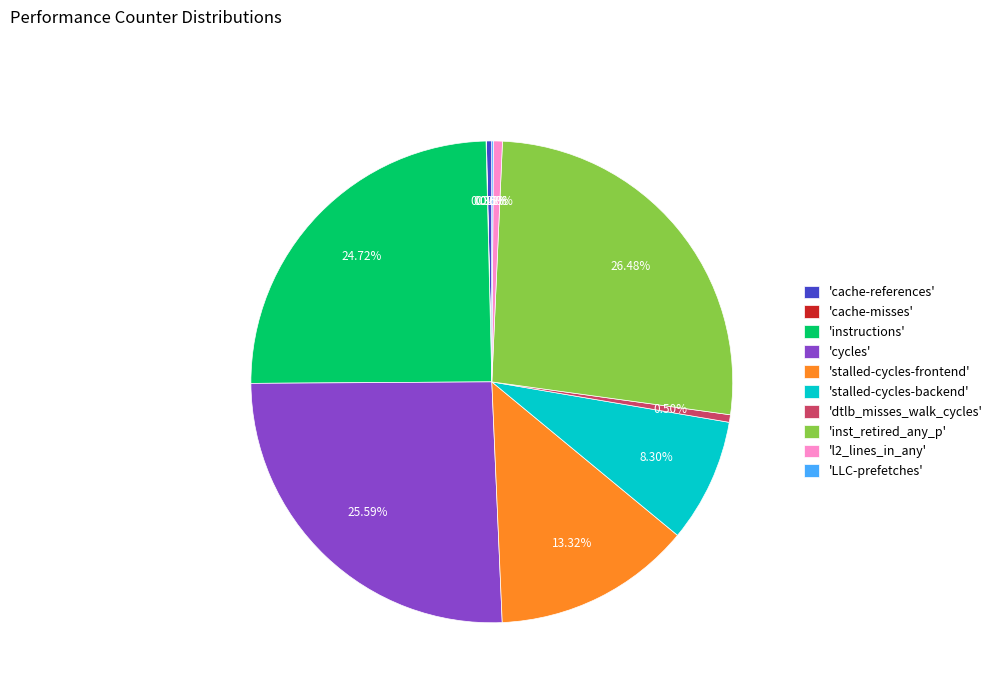

Is there a majority slice in this chart?

No